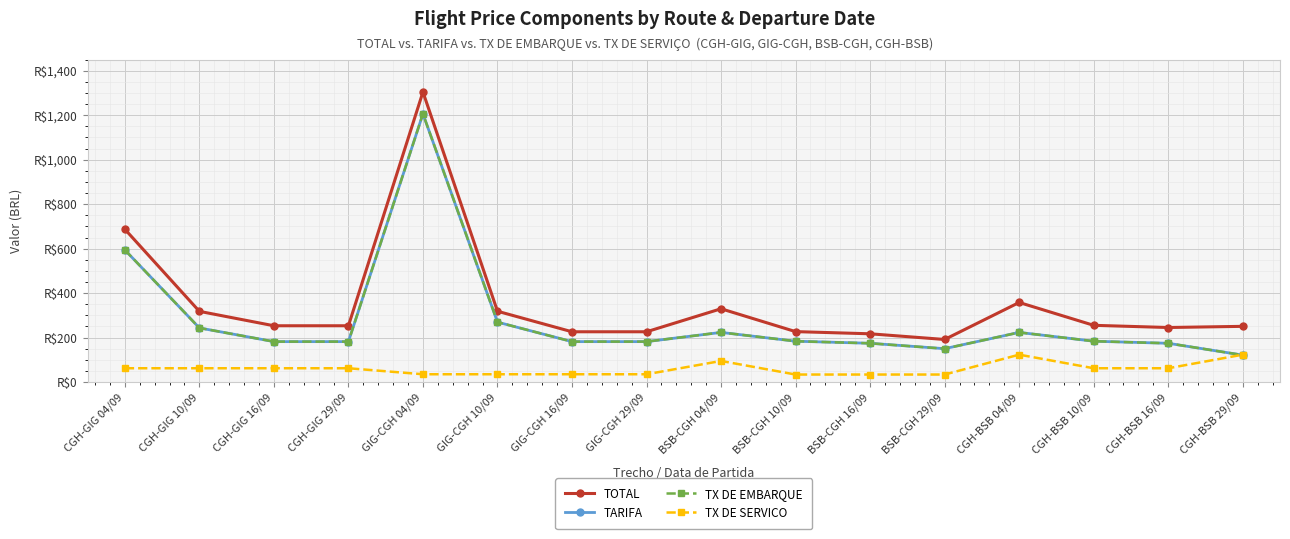

Does the chart have visible grid lines?

Yes